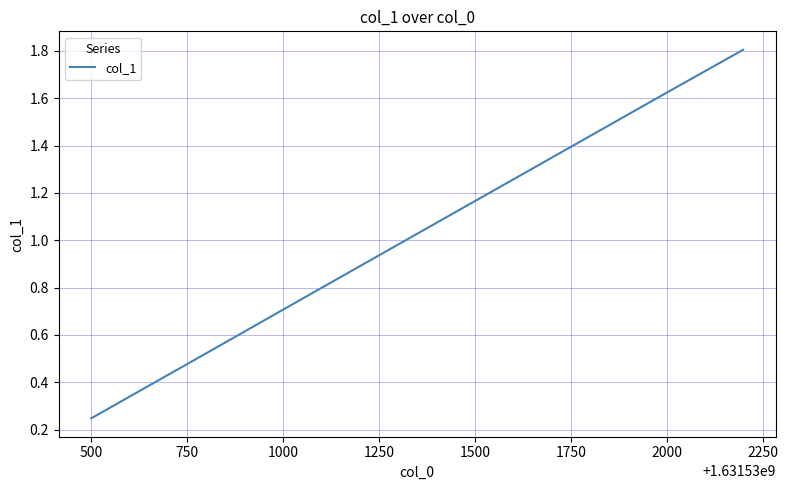

What is the maximum value shown in the chart?

1.8